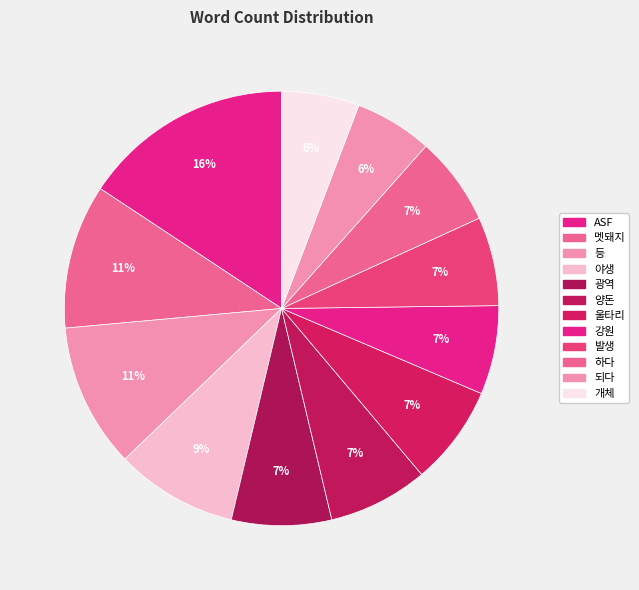

Is it true that 울타리 is 7% of the pie?

True